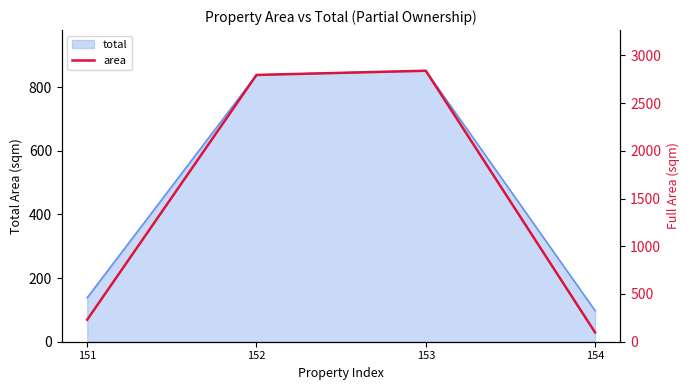

Rank the categories by value from highest to lowest.

153, 152, 151, 154